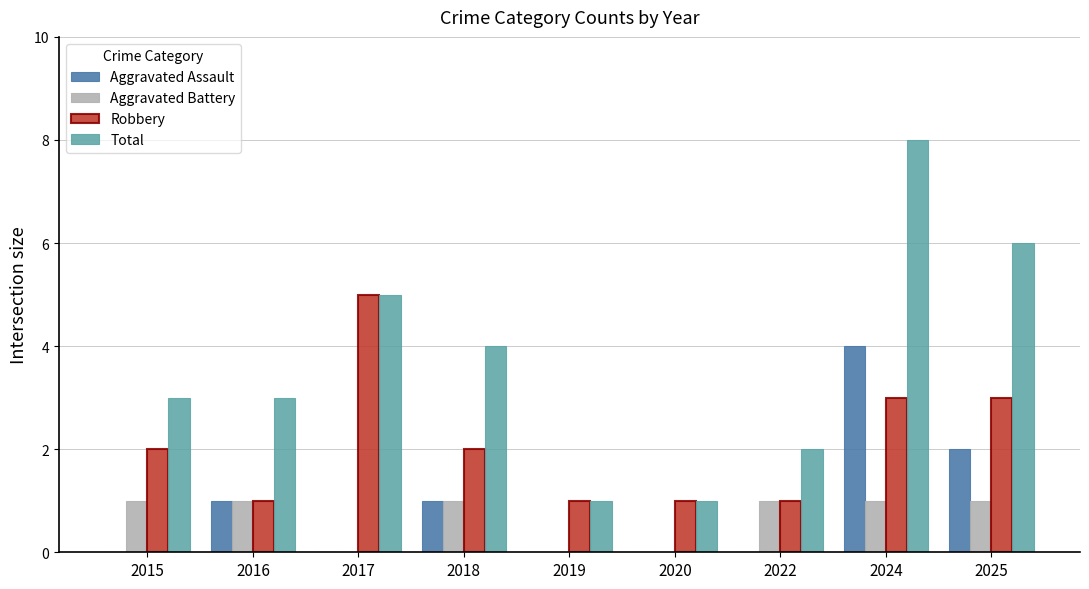

Reading left to right, extract all data points from this chart.

Aggravated Assault: 0	1	0	1	0	0	0	4	2
Aggravated Battery: 1	1	0	1	0	0	1	1	1
Robbery: 2	1	5	2	1	1	1	3	3
Total: 3	3	5	4	1	1	2	8	6